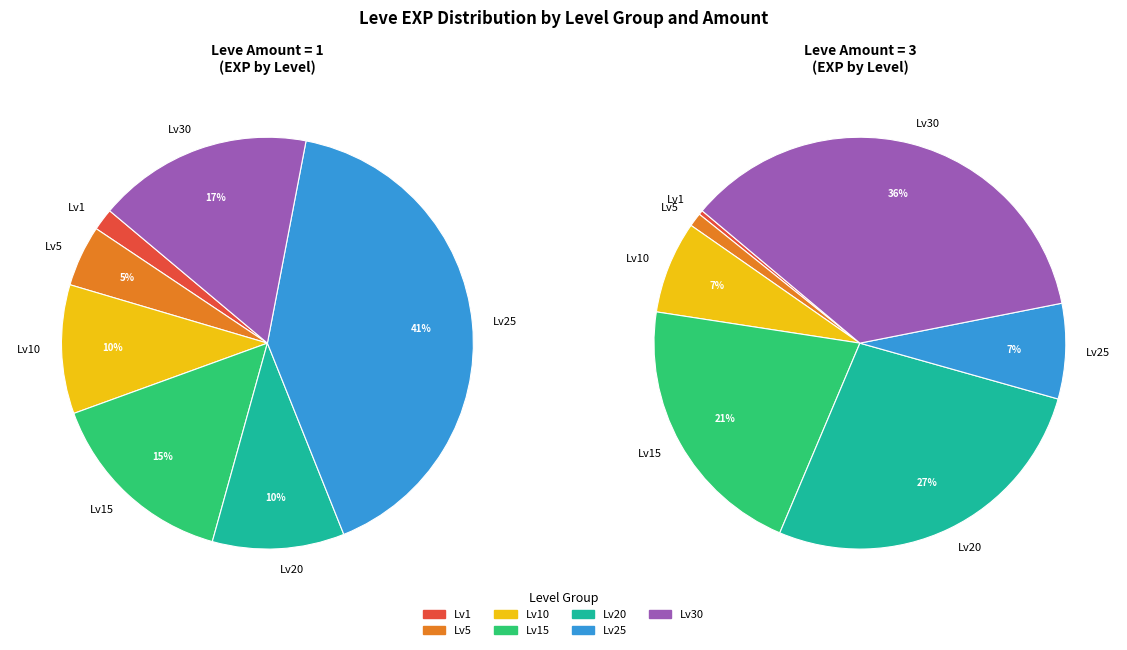

What is the total percentage of 3 and 3?

13.7%